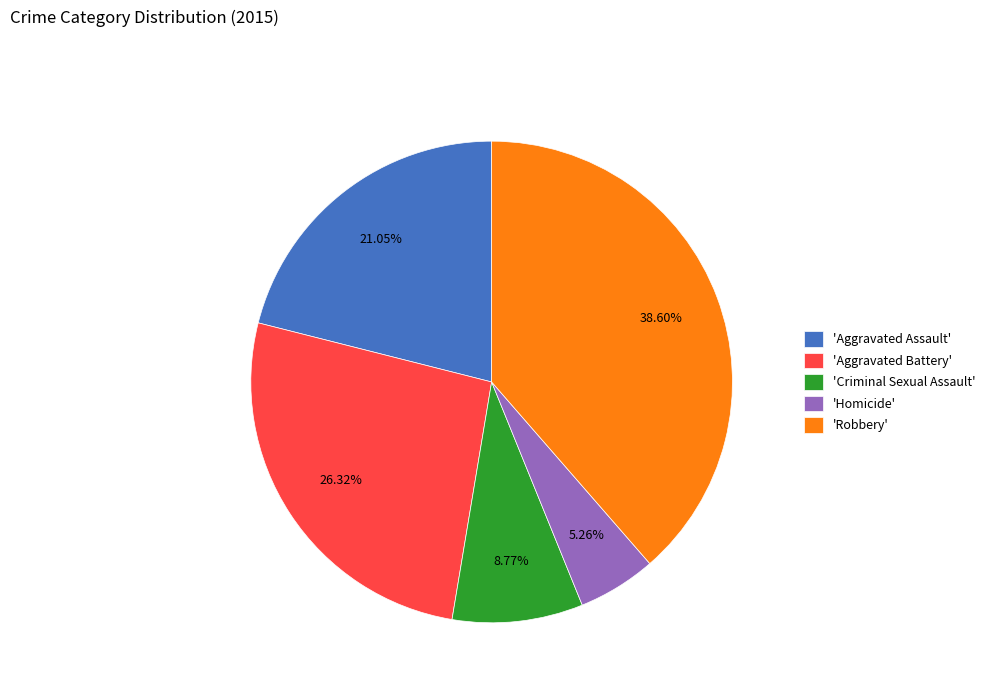

What is the largest slice in the pie chart?

'Robbery'